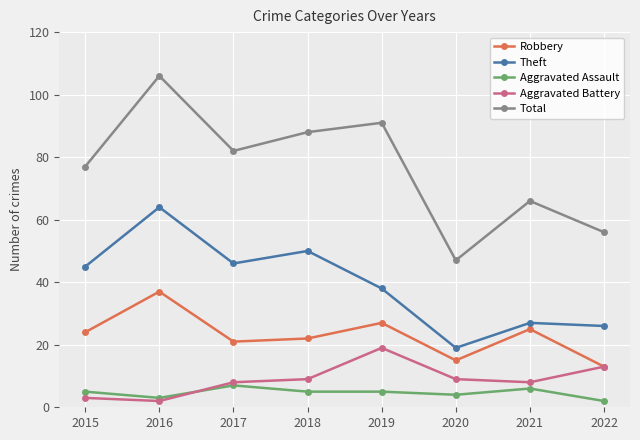

What is the minimum value shown in the chart?

2